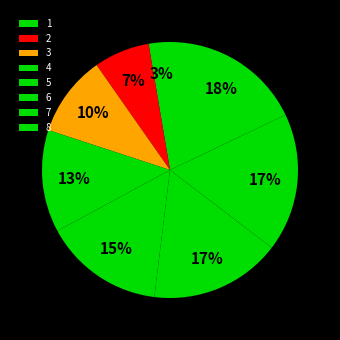

To the nearest percent, what portion does 7 represent?

17%